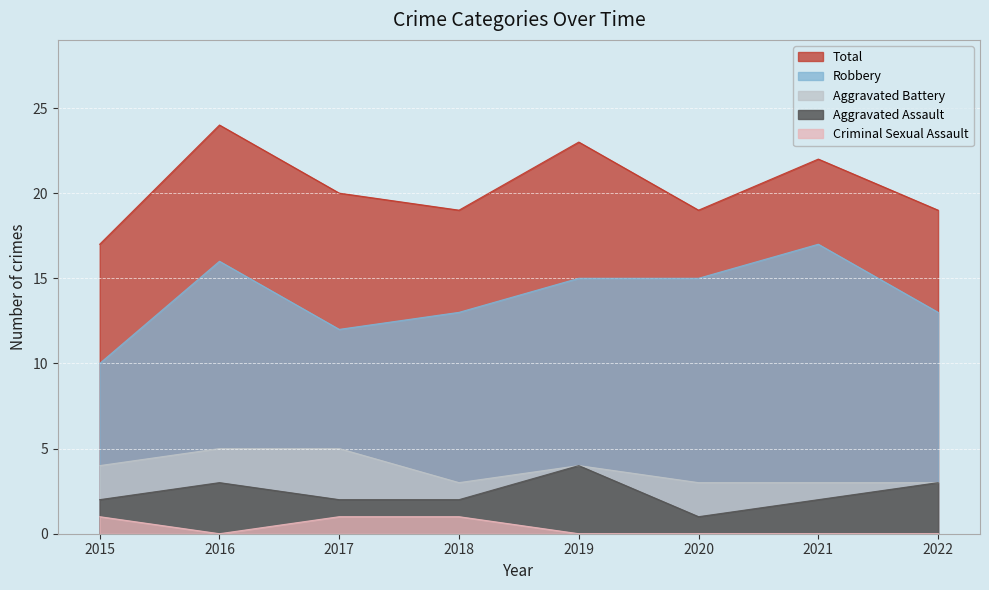

Which category has the highest value in the Criminal Sexual Assault series?

2015